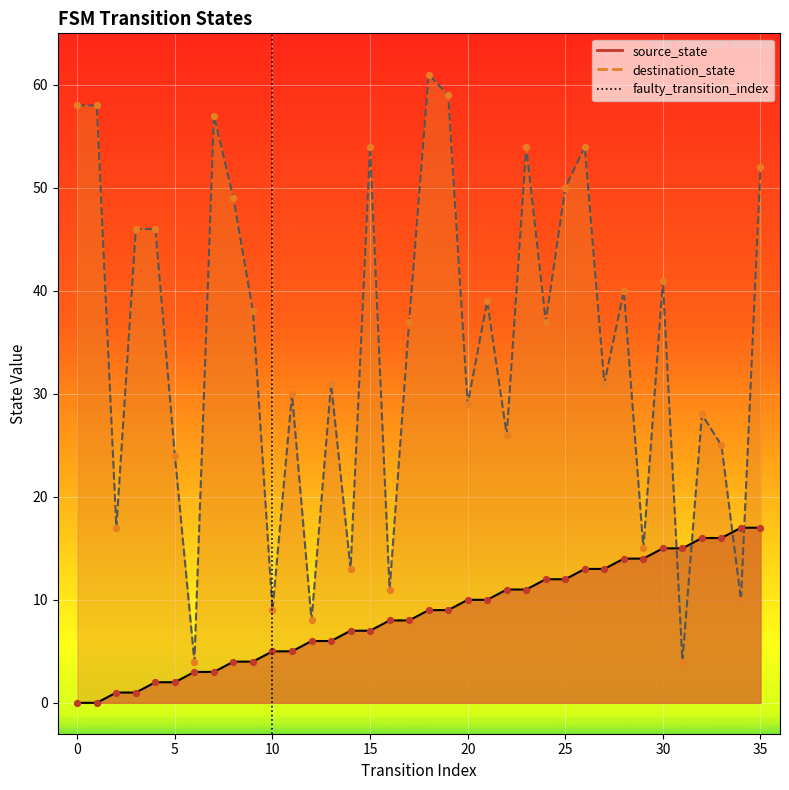

What is the change in value from −5 to 0?

+1